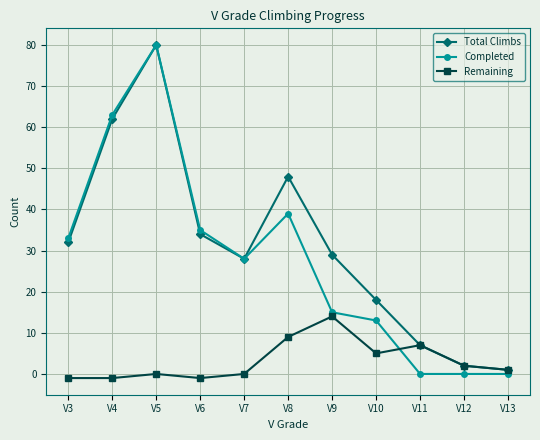

The value of Total Climbs at V7 is 28. True or false?

True